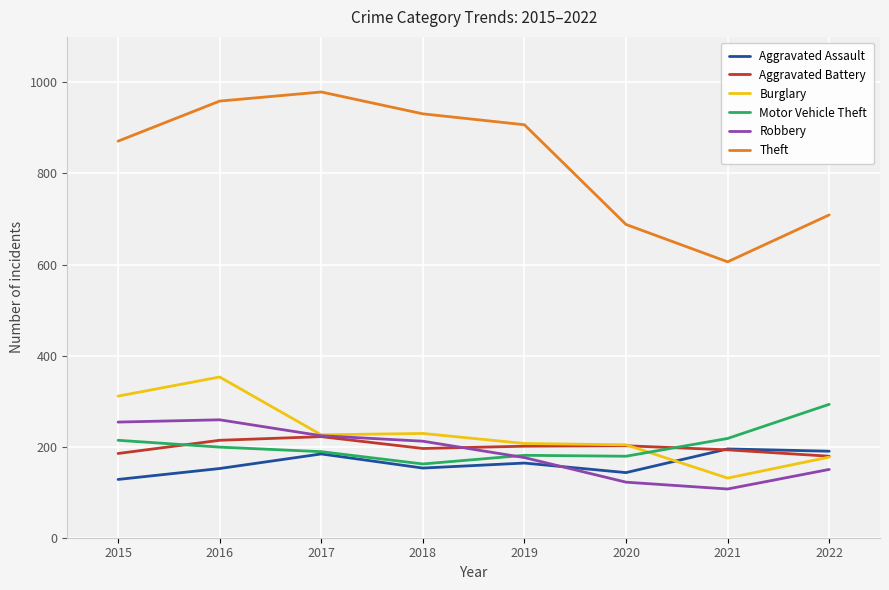

Is this an area chart (filled region under the line)?

No